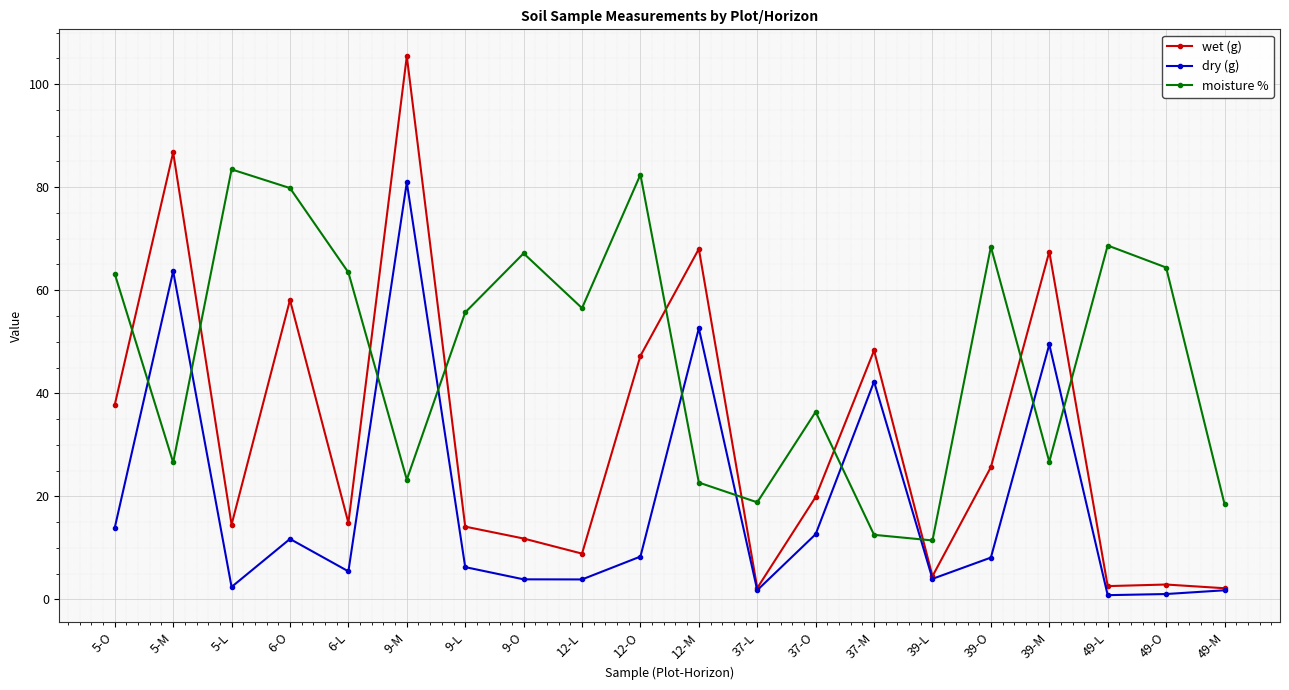

What is the difference between the maximum and minimum values in the moisture % series?

72.0